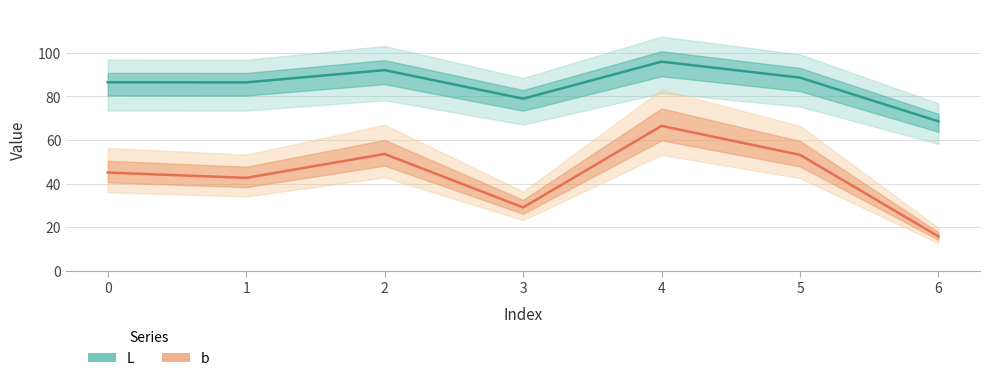

What is the value of the b point at the 7th from the left?

15.8